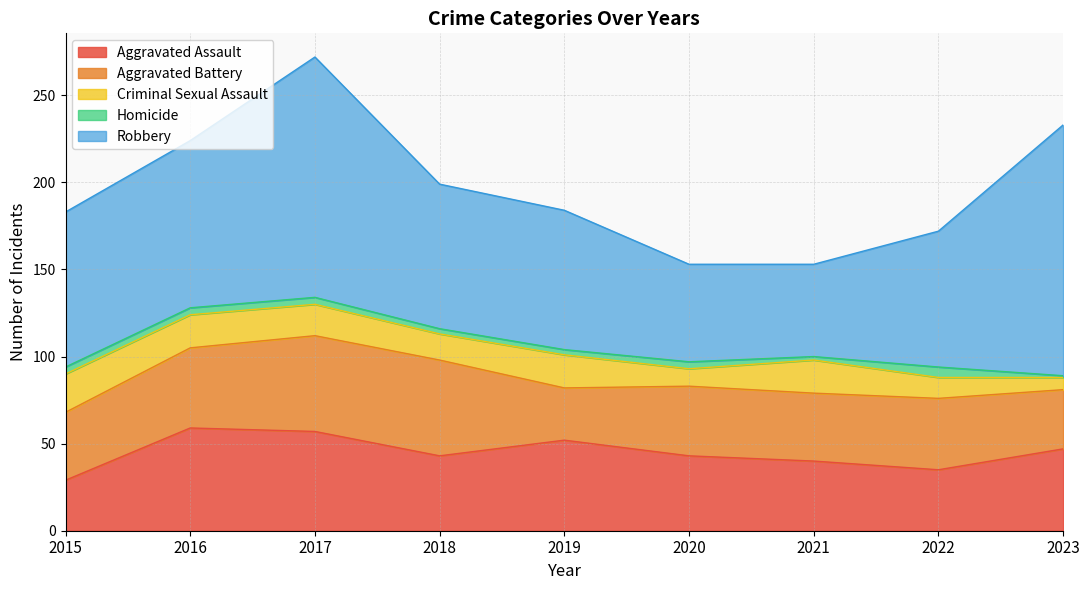

Reading left to right, extract all data points from this chart.

Aggravated Assault: 2015=29	2016=59	2017=57	2018=43	2019=52	2020=43	2021=40	2022=35	2023=47
Aggravated Battery: 2015=39	2016=46	2017=55	2018=55	2019=30	2020=40	2021=39	2022=41	2023=34
Criminal Sexual Assault: 2015=22	2016=19	2017=18	2018=15	2019=19	2020=10	2021=19	2022=12	2023=7
Homicide: 2015=4	2016=4	2017=4	2018=3	2019=3	2020=4	2021=2	2022=6	2023=1
Robbery: 2015=89	2016=96	2017=138	2018=83	2019=80	2020=56	2021=53	2022=78	2023=144